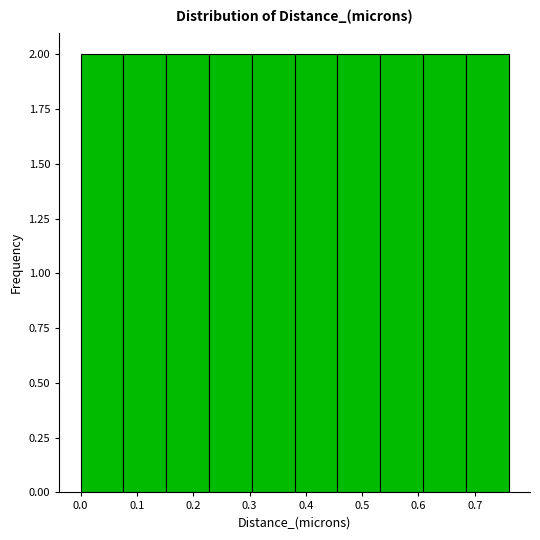

What is the height of the bar covering 0.380 to 0.456 on the x-axis? Neither the bar edges nor the heights are printed on the chart, so give them approximately, as read against the axes.

2